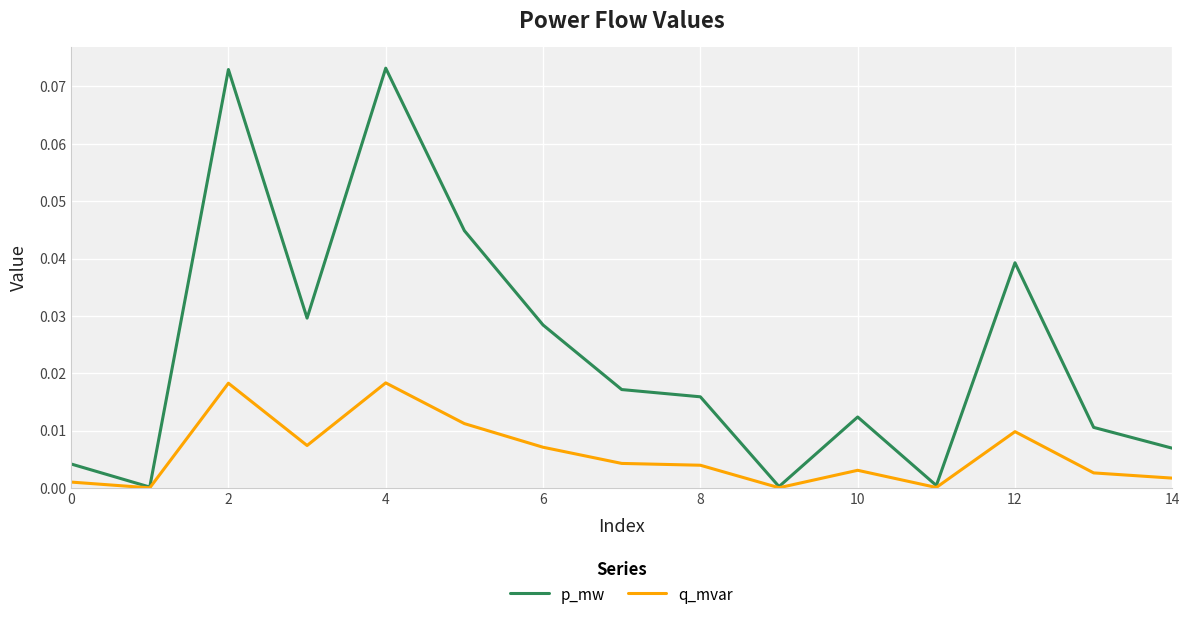

List the series in order of their overall mean, lowest first.

q_mvar, p_mw